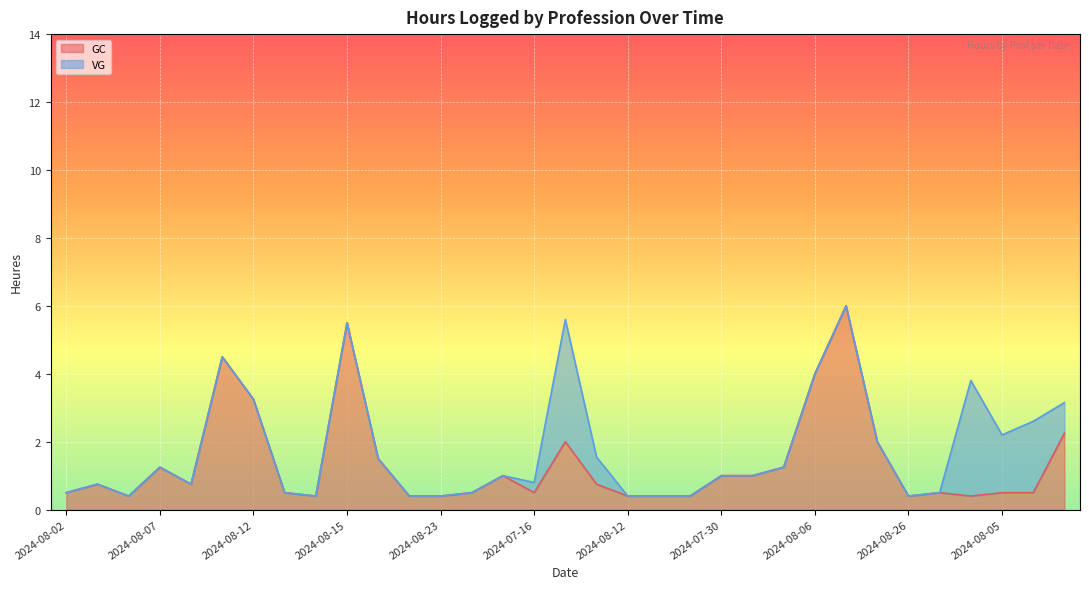

How many points are lower than both their immediate neighbors (excluding endpoints)?

6